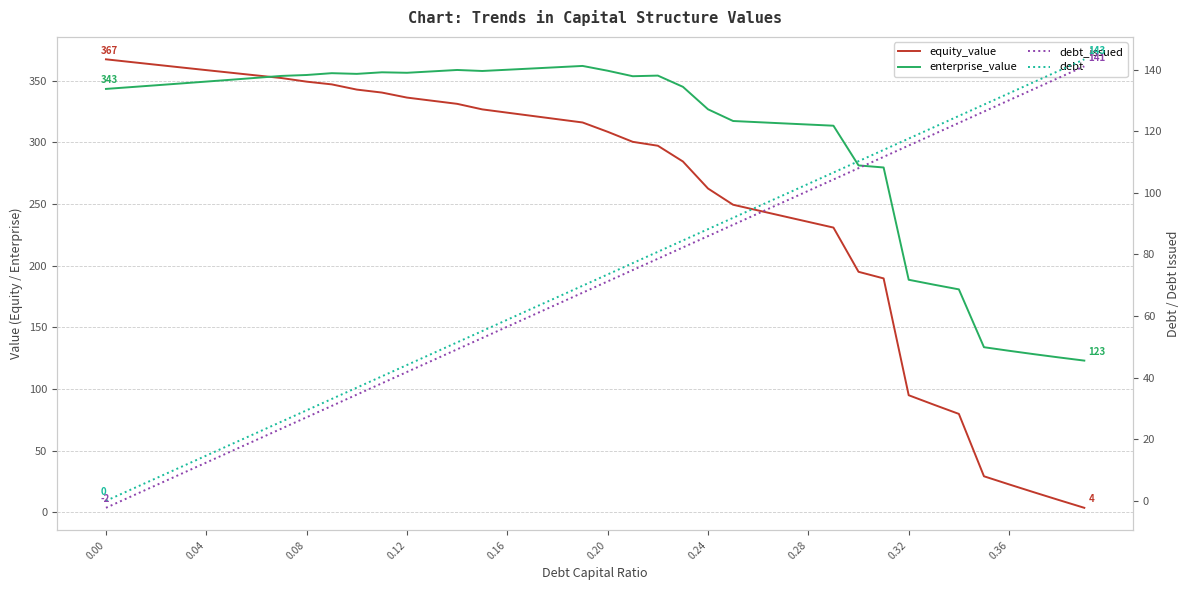

What is the greatest value displayed?

367.4